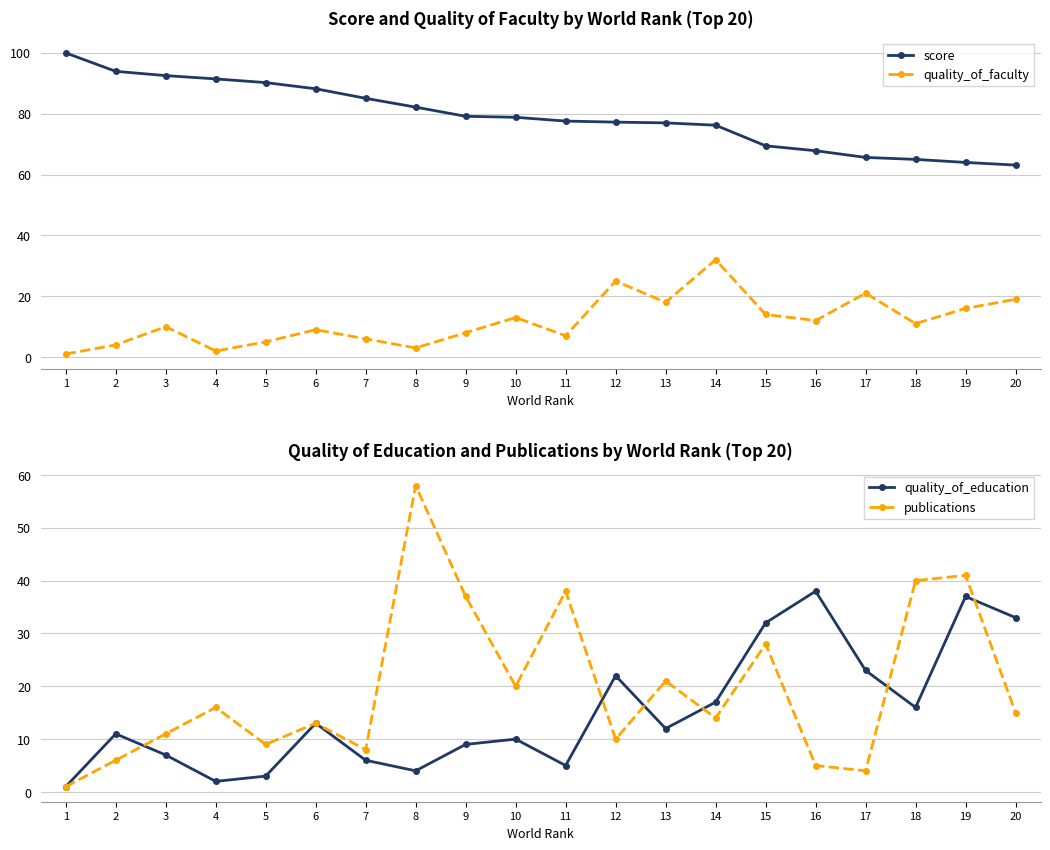

True or false: publications and score intersect in this chart.

False